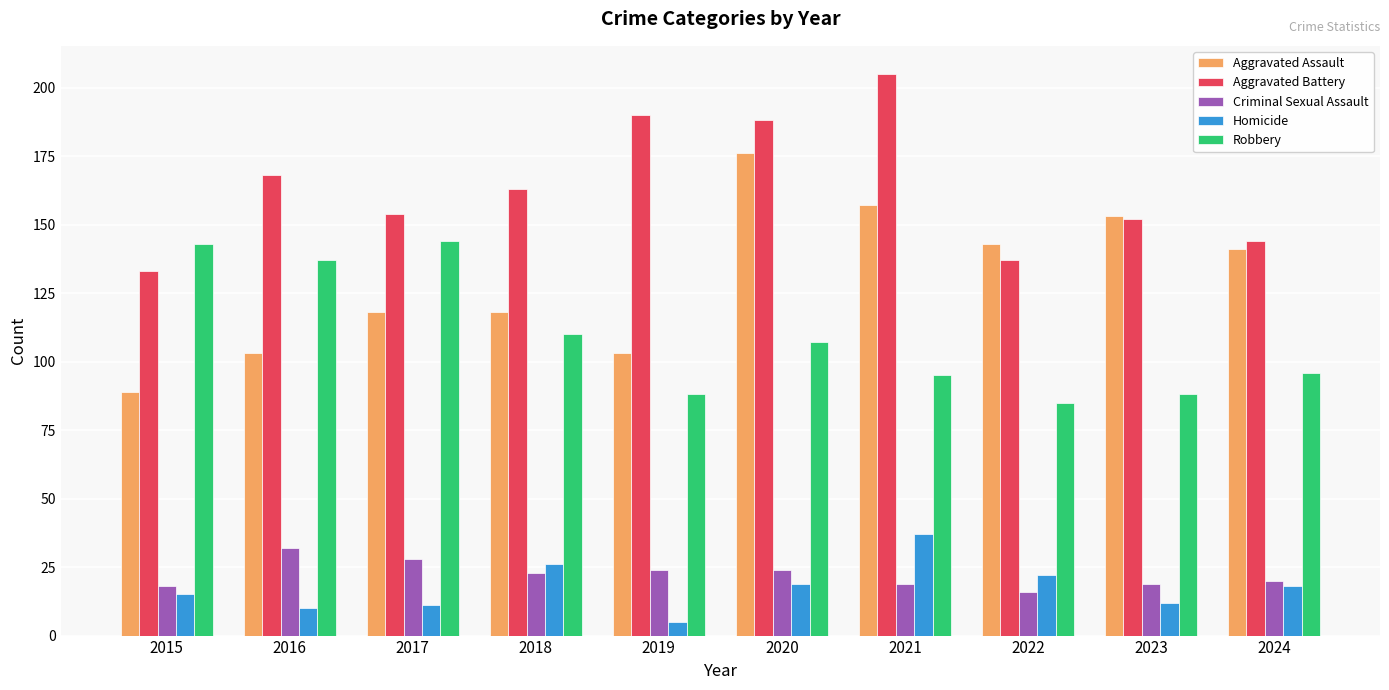

Are the bars grouped side by side (vs. stacked)?

Yes